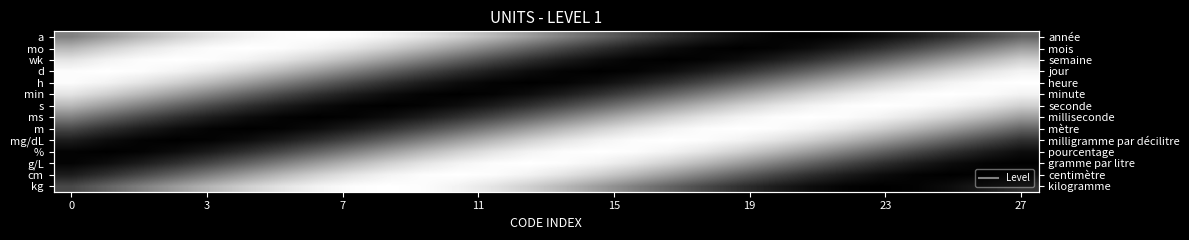

At how many categories does at least one series exceed 0?

28